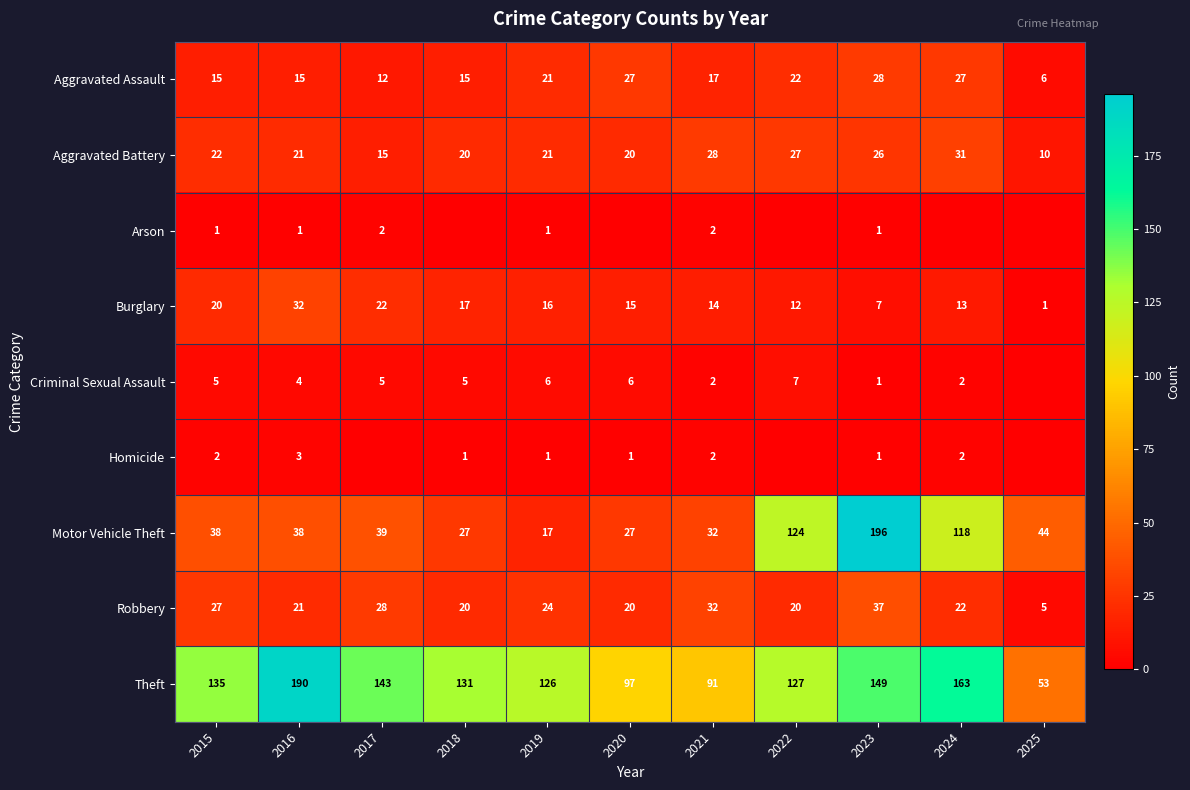

Which category has the highest value in the Aggravated Assault series?

2023